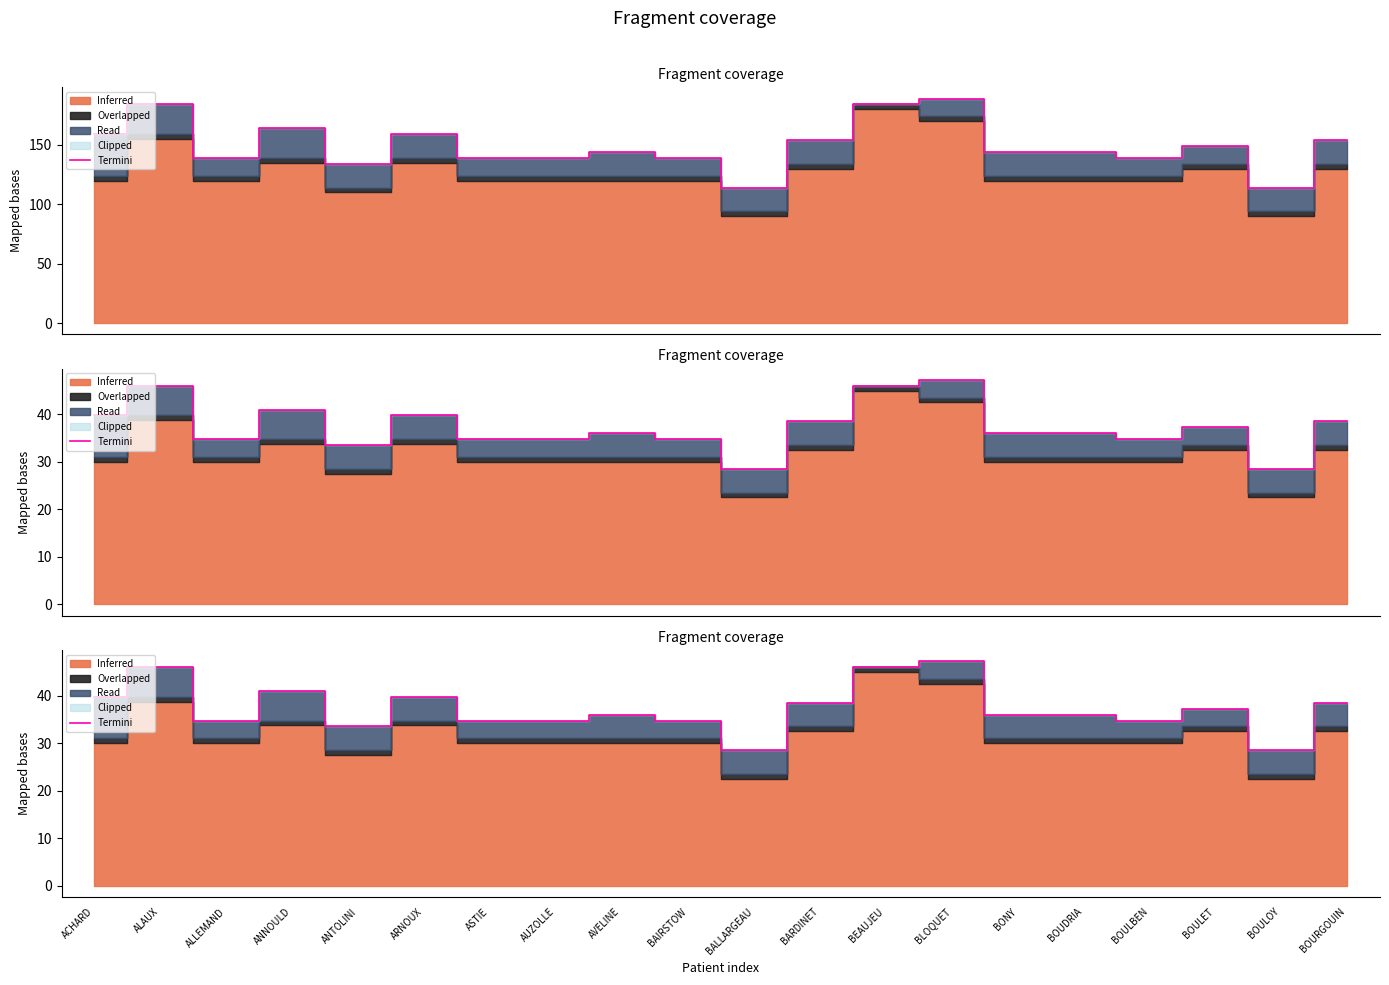

What is the change in value from BEAUJEU to BOUDRIA?

-10.0